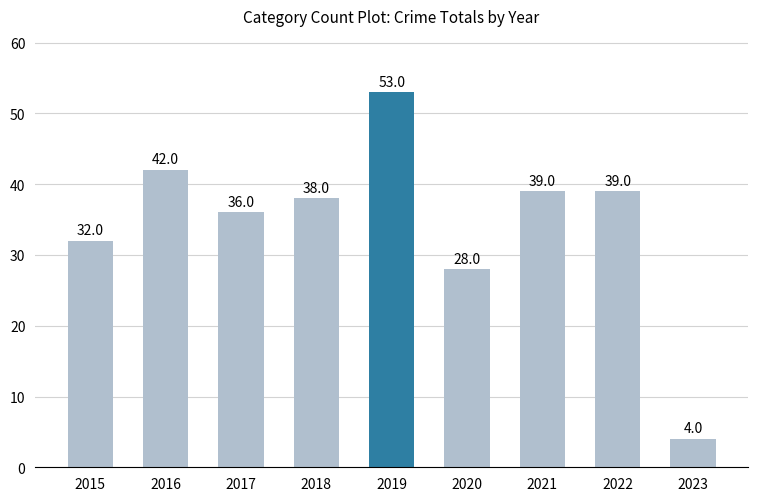

What is the change in value from 2016 to 2018?

-4